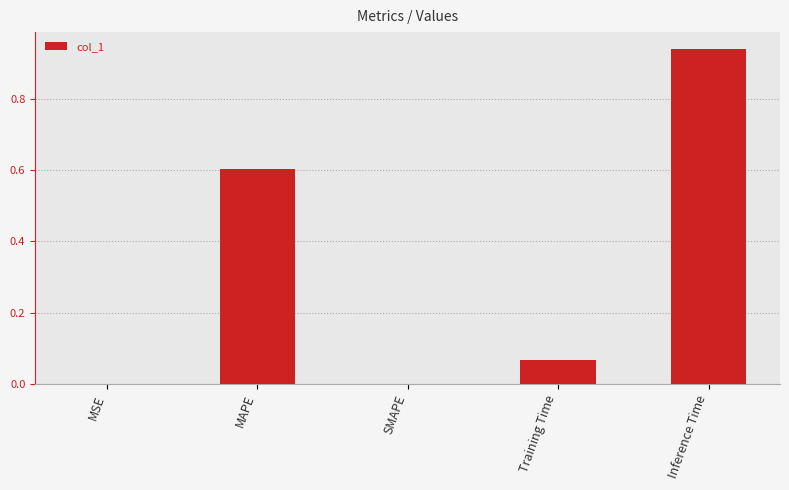

Is it true that the value at Inference Time is 1.5?

False